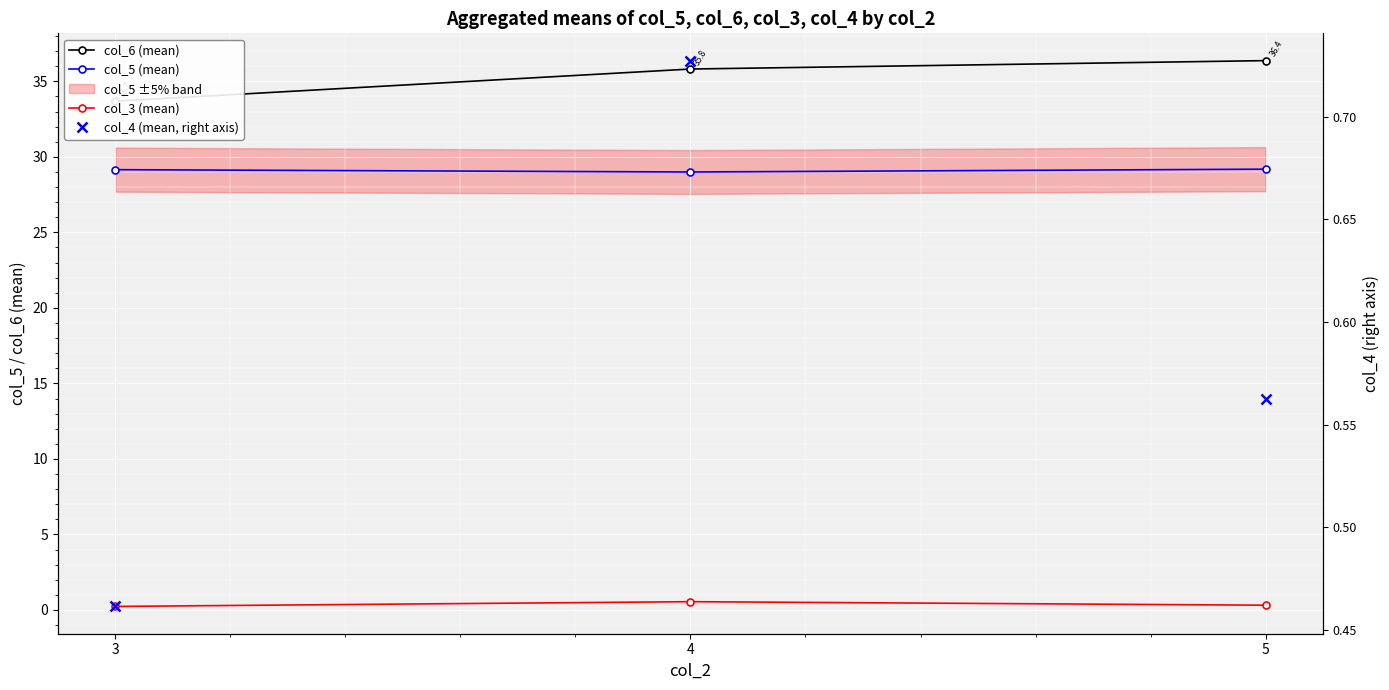

Reading left to right, extract all data points from this chart.

col_6 (mean): 3=33.7	4=35.8	5=36.4
col_5 (mean): 3=29.2	4=29.0	5=29.2
col_3 (mean): 3=0.2	4=0.5	5=0.3
col_4 (mean, right axis): 3=0.5	4=0.7	5=0.6